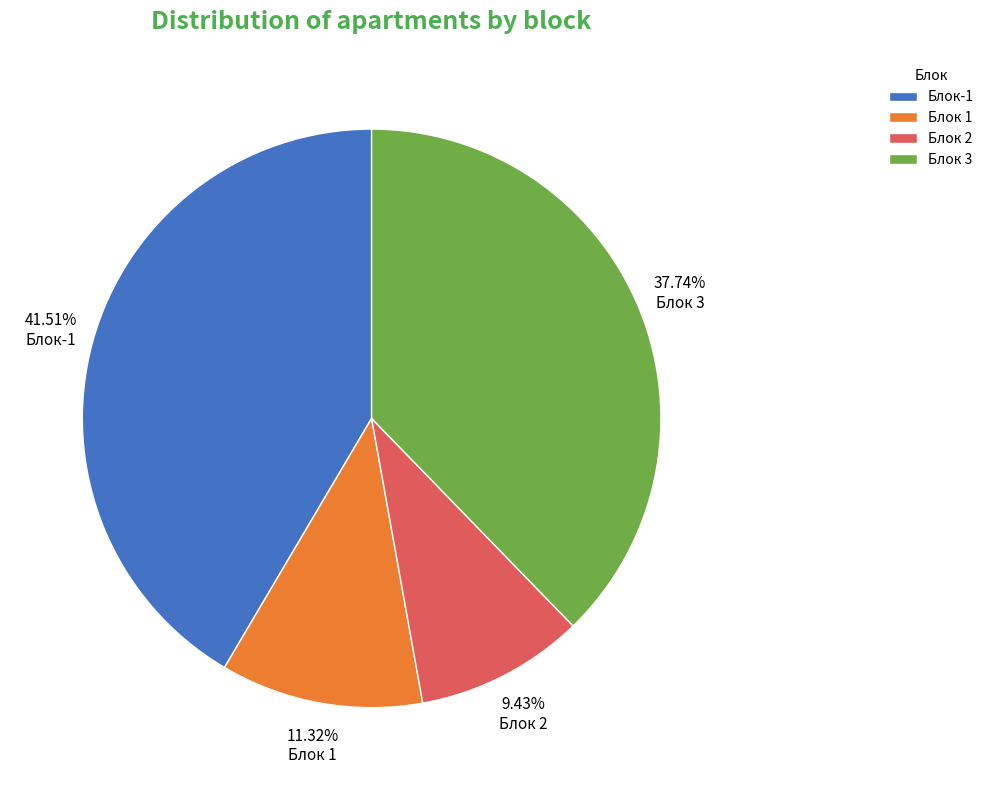

Does Блок 2 represent more than half of the total?

No